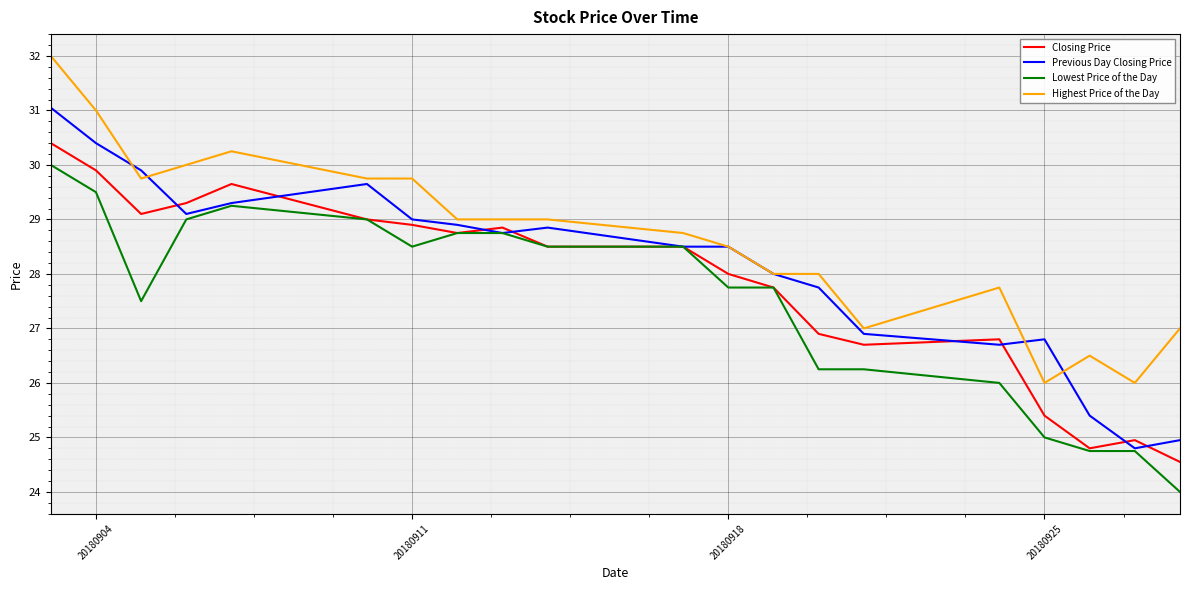

True or false: Highest Price of the Day and Lowest Price of the Day intersect in this chart.

False